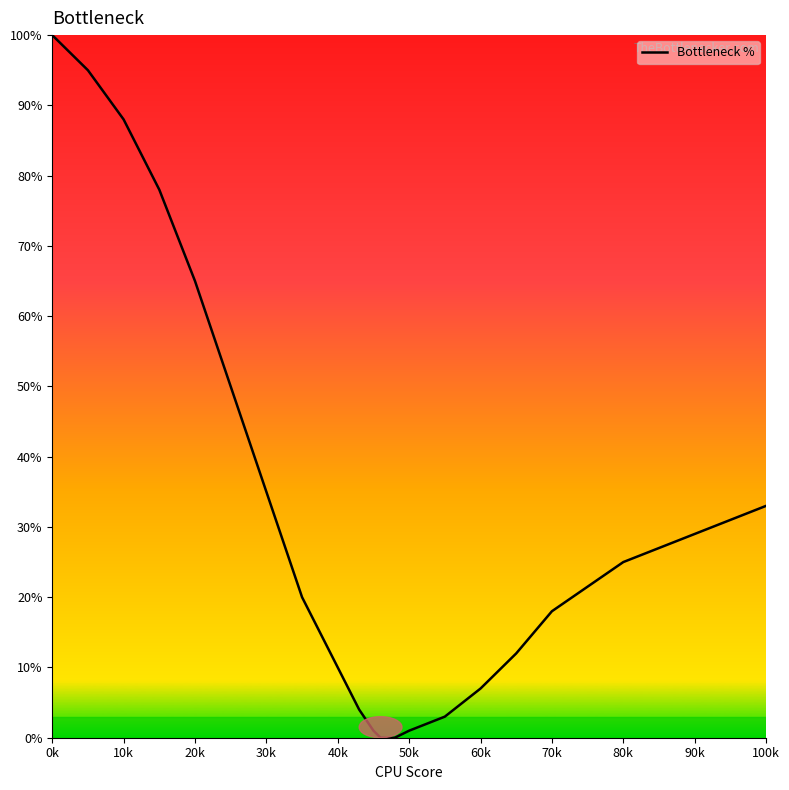

What is the difference between the maximum and minimum values?

100